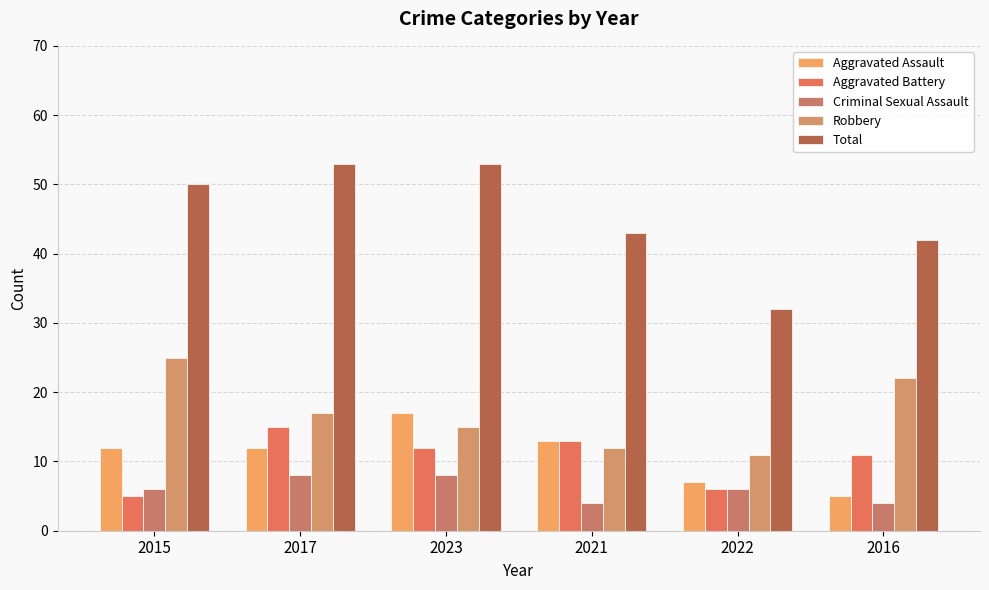

Which series has the largest total across all categories?

Total